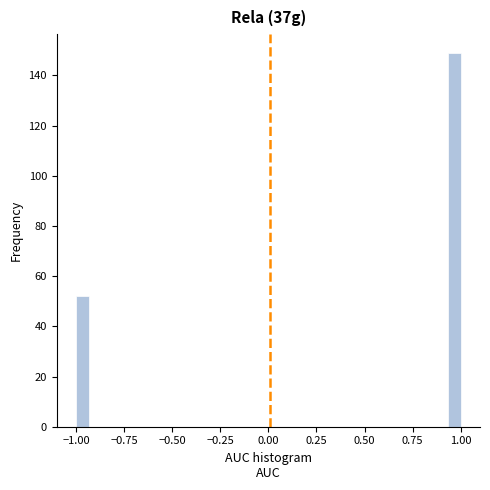

Around what value on the x-axis is the tallest bar? Give the approximate position of its centre, as read against the axis.

0.95